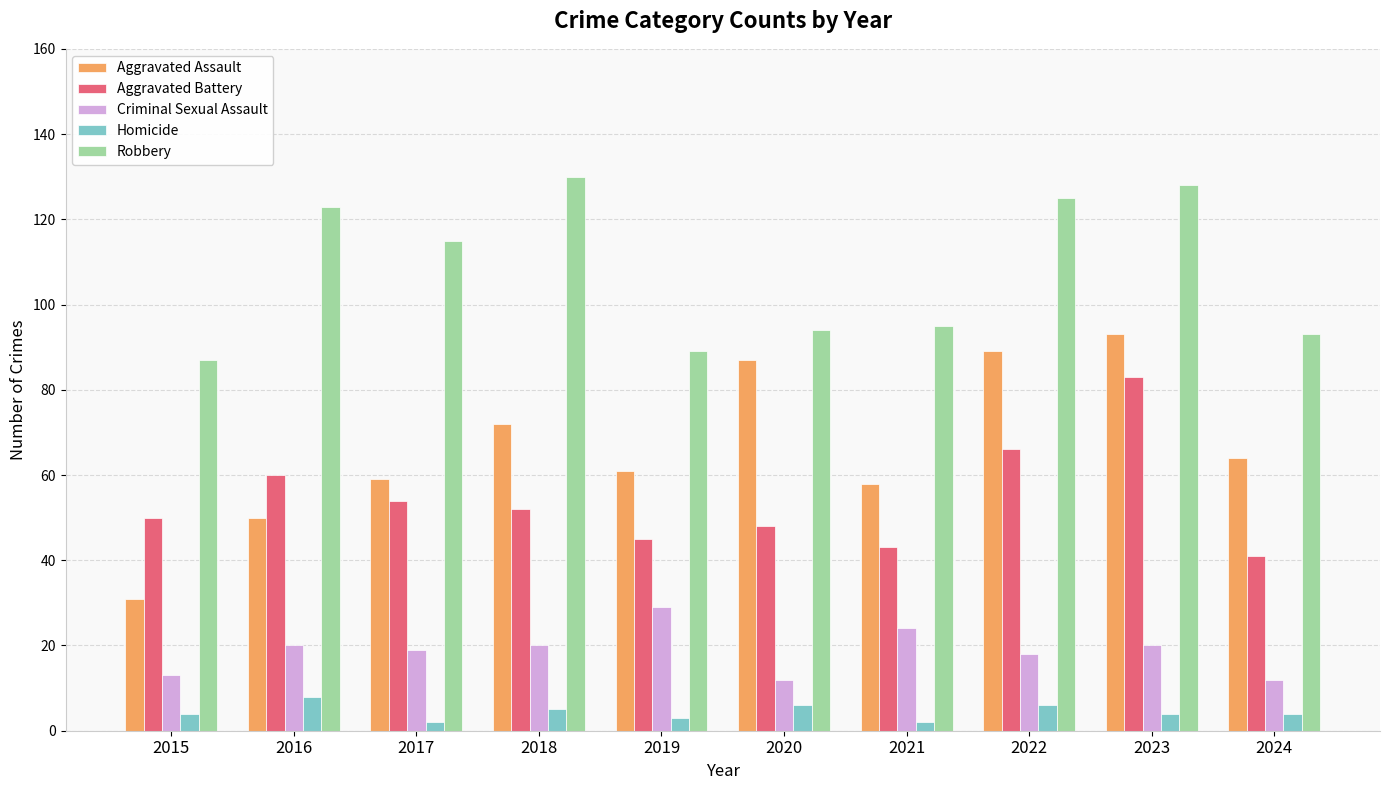

How many bars are there in each group?

5